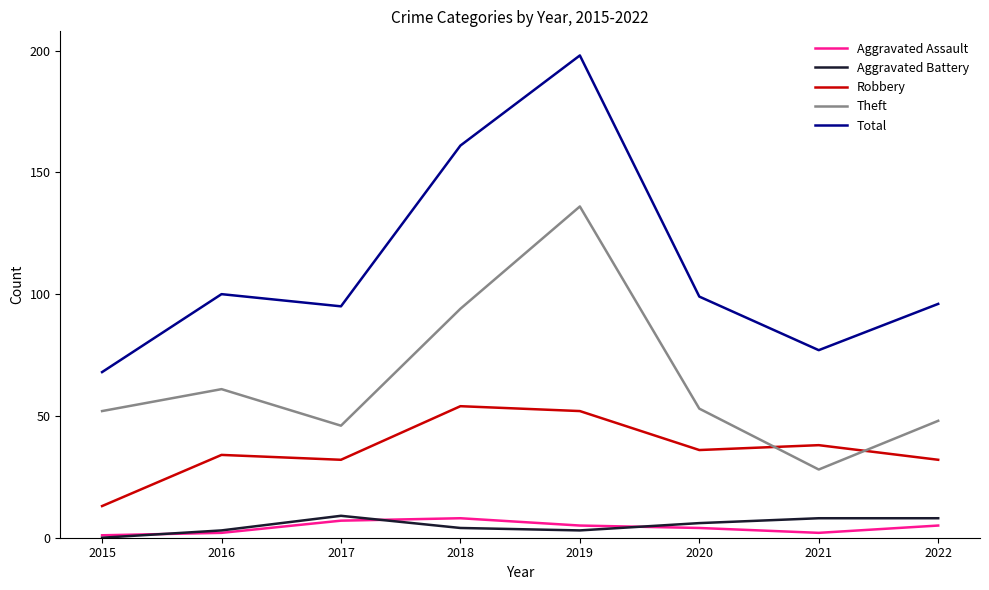

Does the chart display data point markers on the line(s)?

No